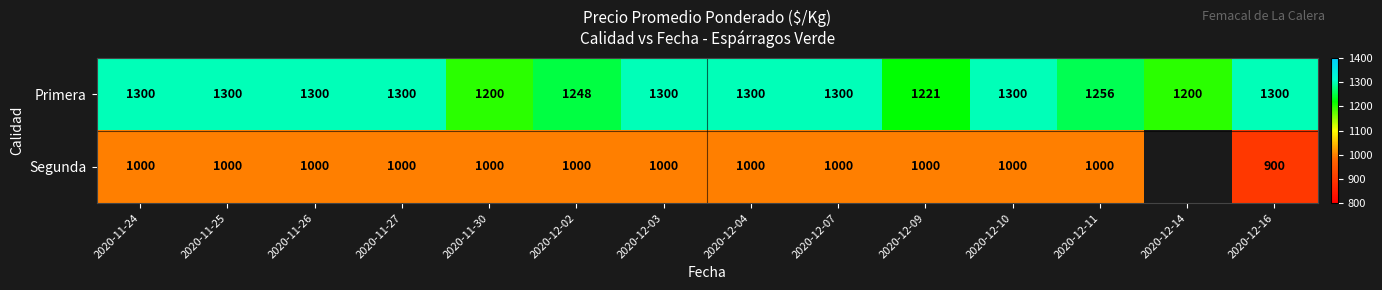

What is the maximum value shown in the chart?

1300.0